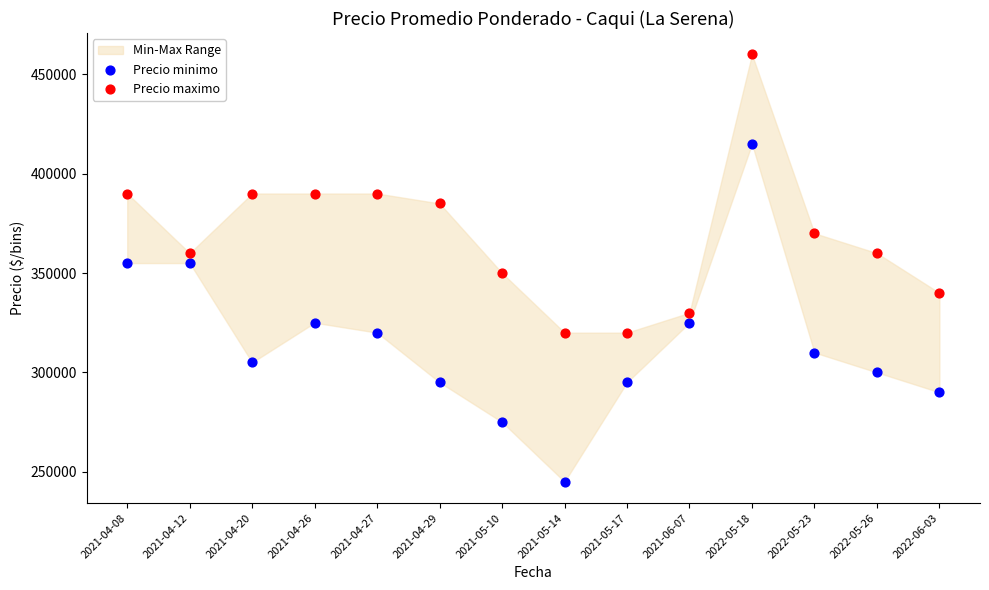

Which series reaches the minimum Y coordinate?

Precio minimo